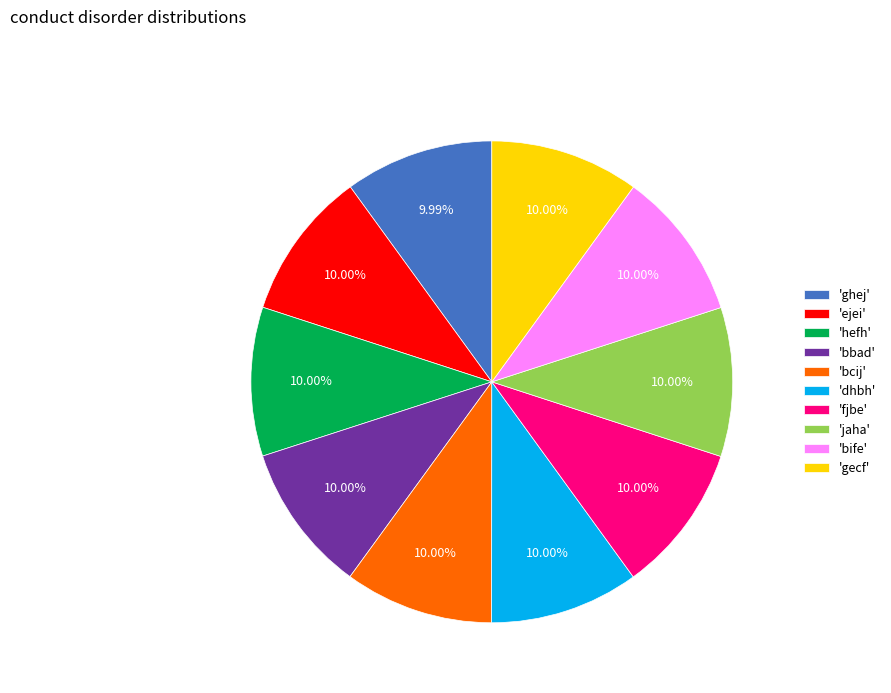

Does any single category account for the majority?

No